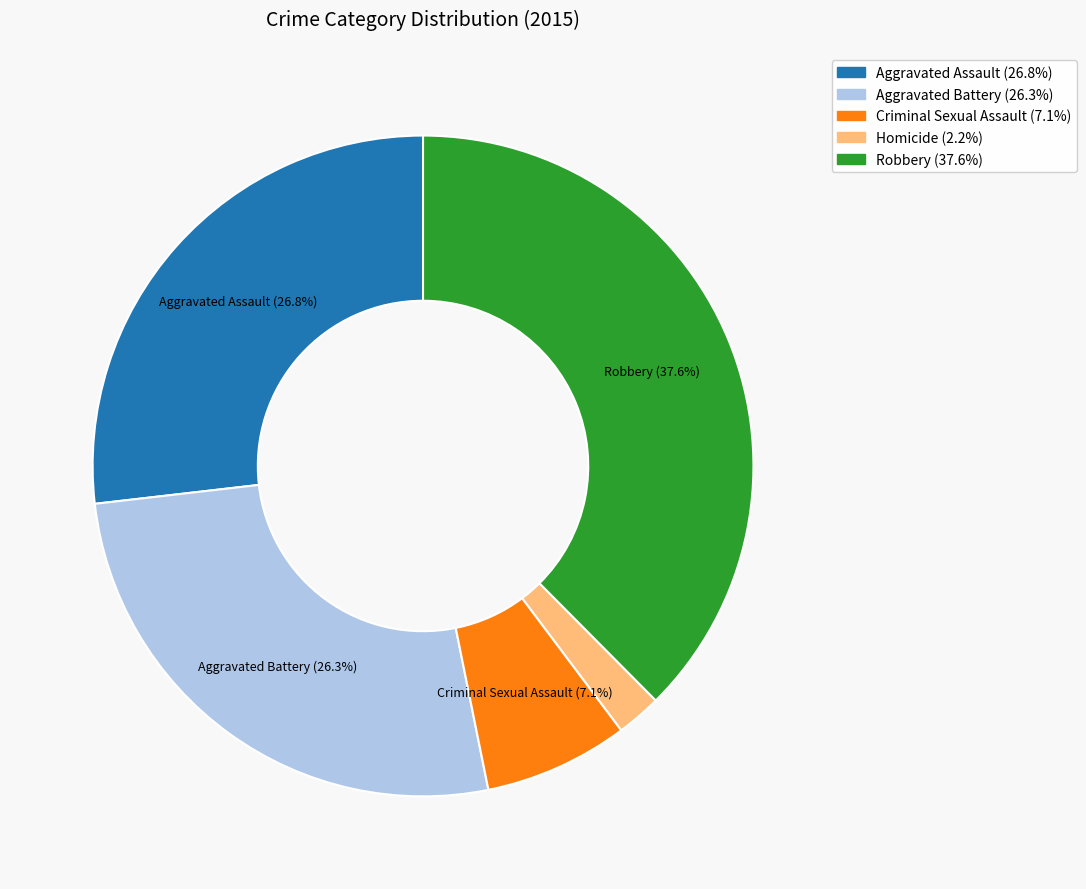

Between Robbery and Homicide, which is larger?

Robbery